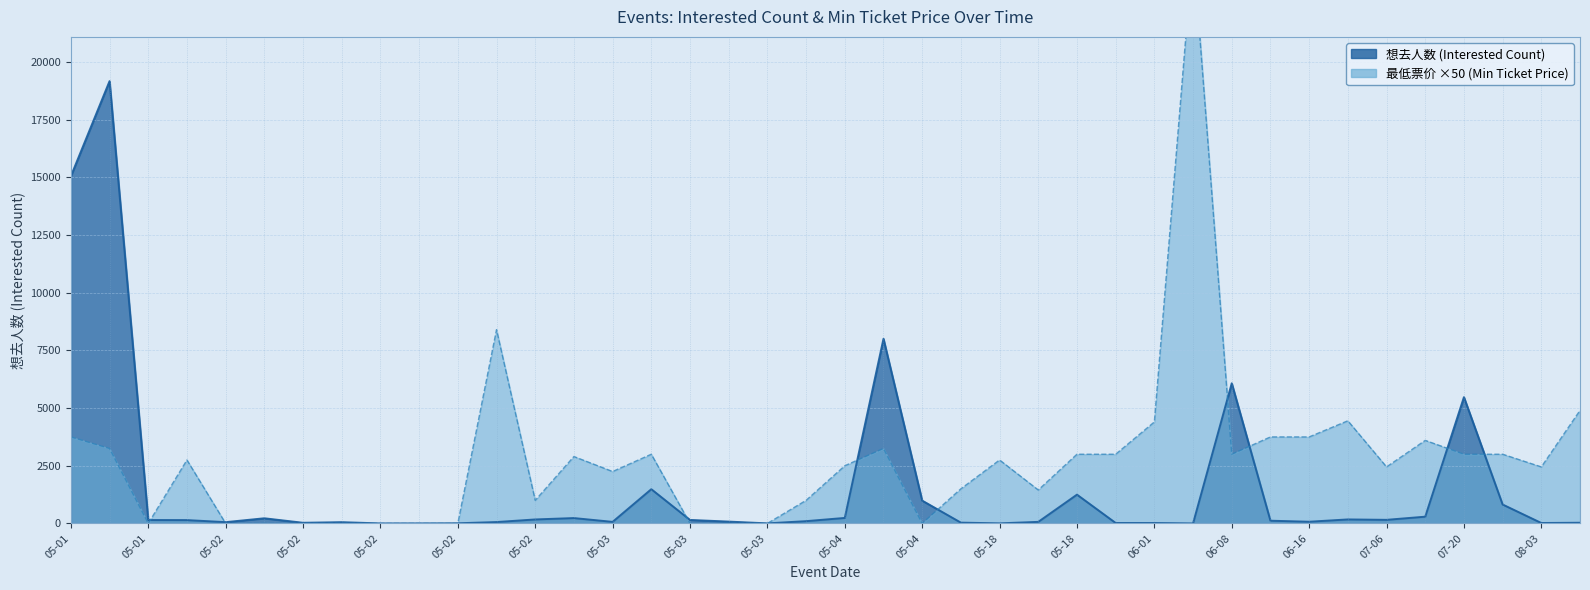

Which series has the widest spread of values?

最低票价